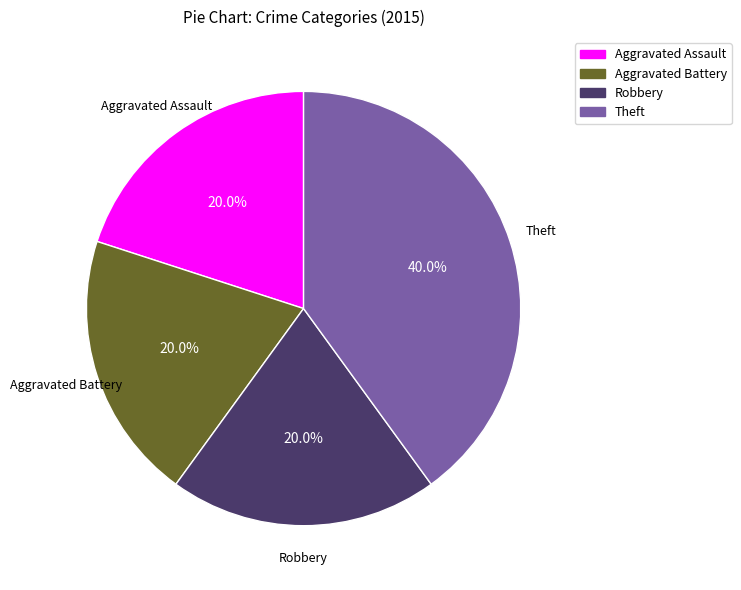

The Theft slice represents 40% of the pie. True or false?

True